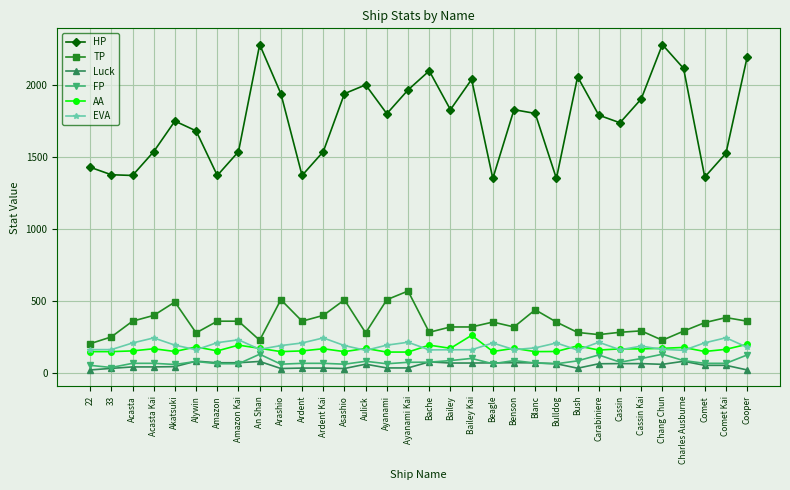

True or false: TP has more than 0 interior local peaks.

True